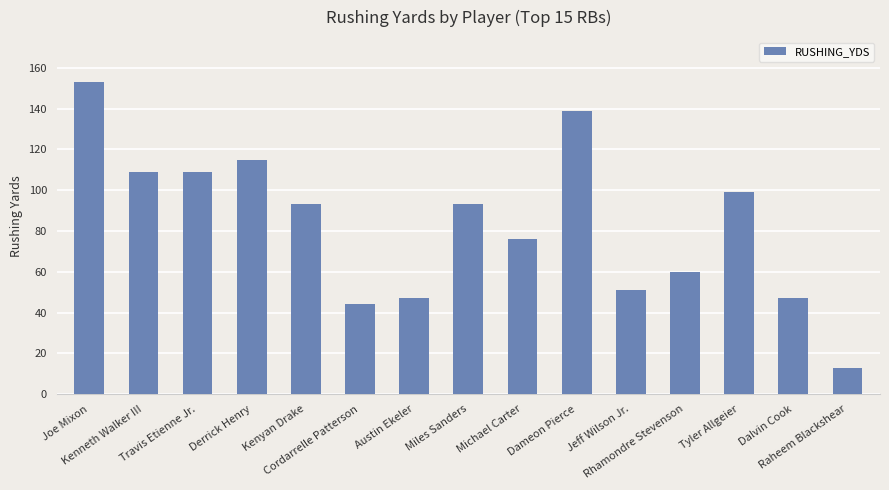

Does the chart contain any negative values?

No